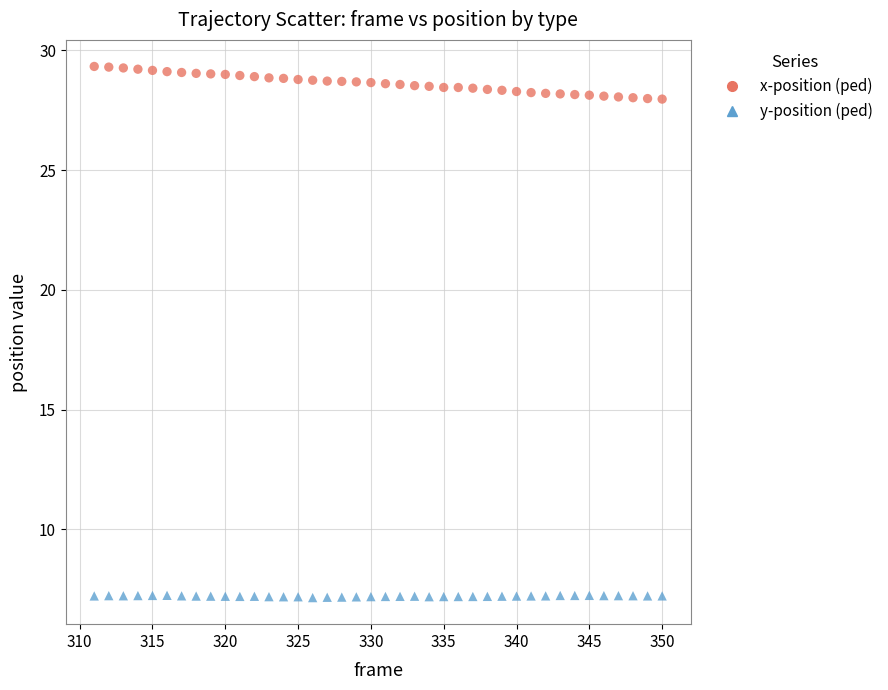

Across all data points, what is the range of Y values (max minus min)?

22.2